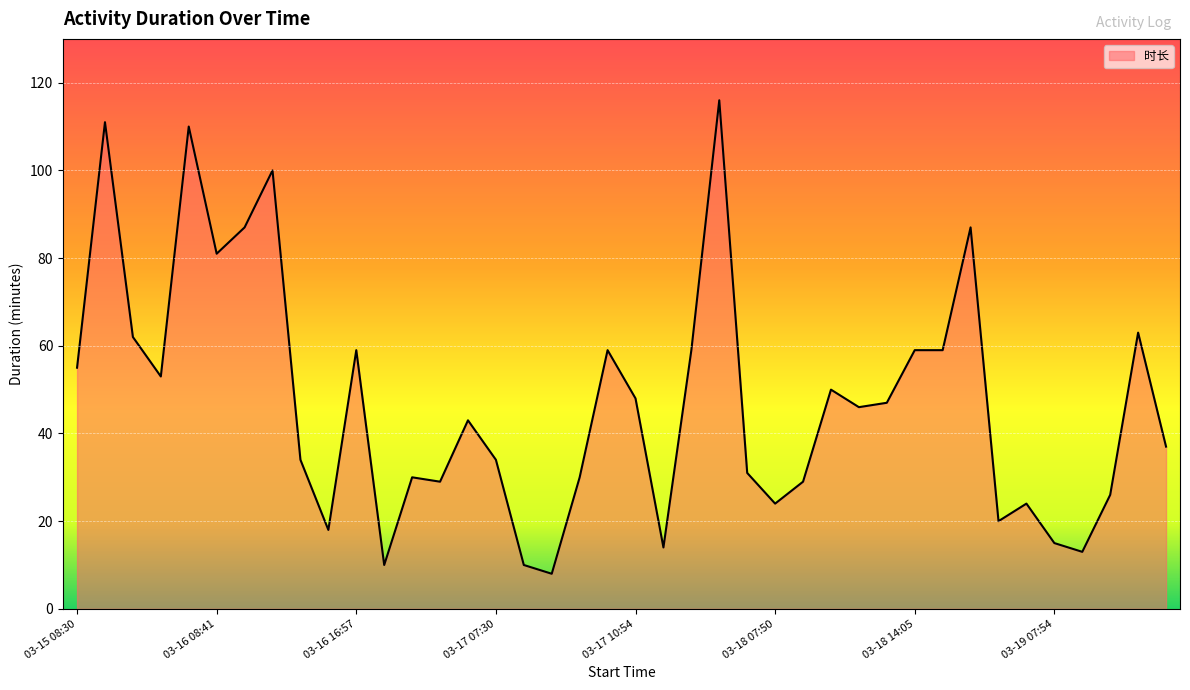

What is the greatest value displayed?

116